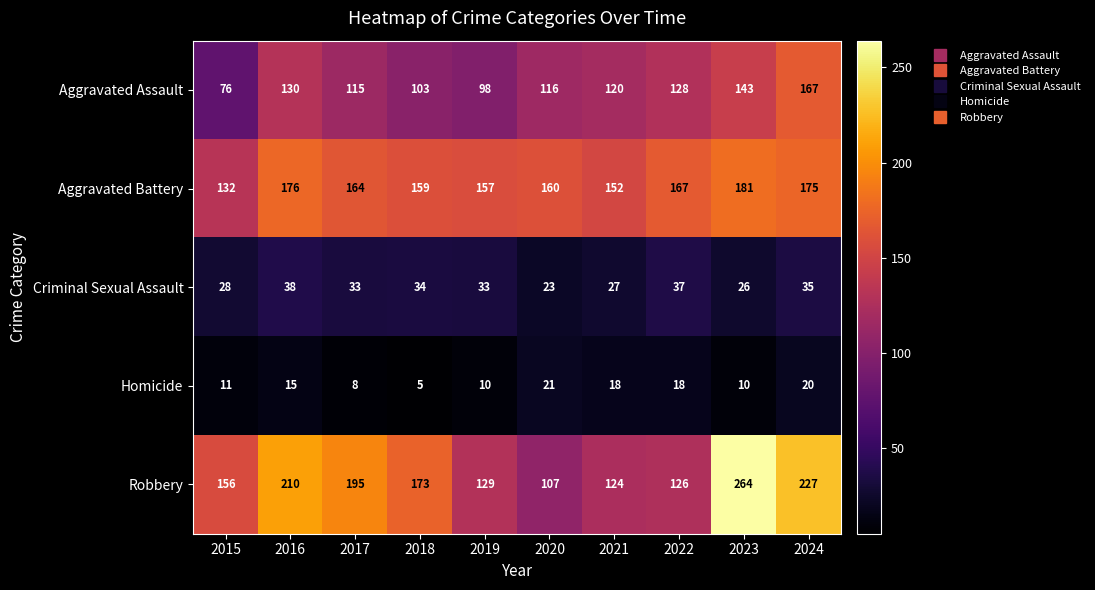

Is it true that Robbery equals 179 at 2023?

False